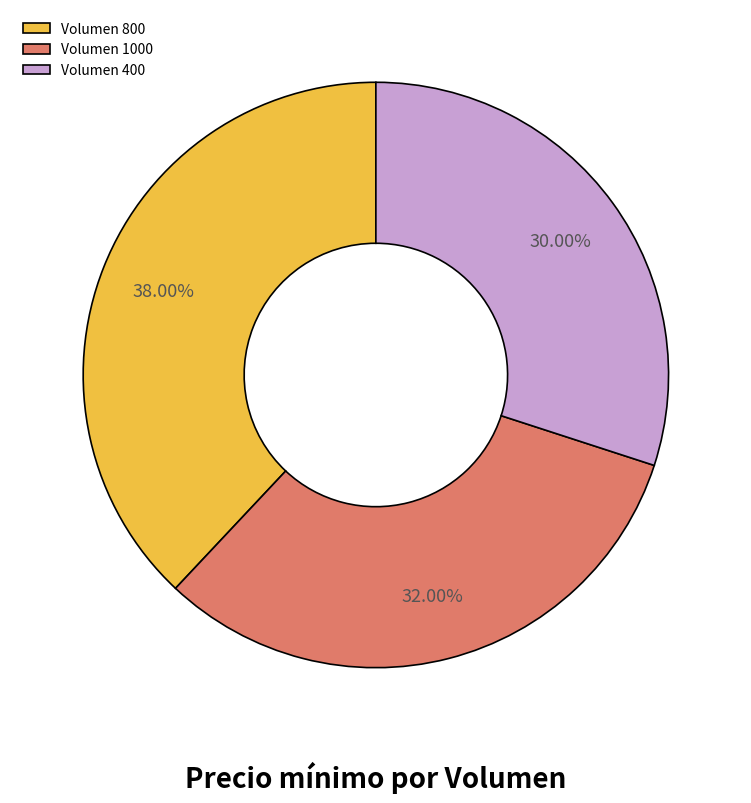

Rank the categories by value from lowest to highest.

Volumen 400, Volumen 1000, Volumen 800